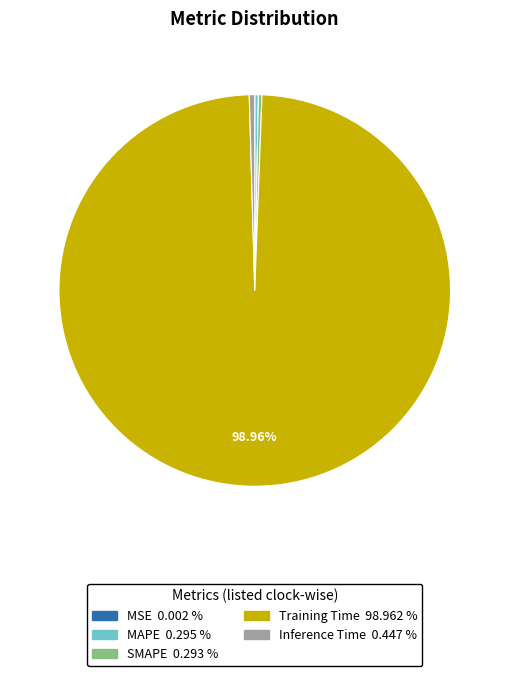

Is Inference Time the majority of the pie?

No